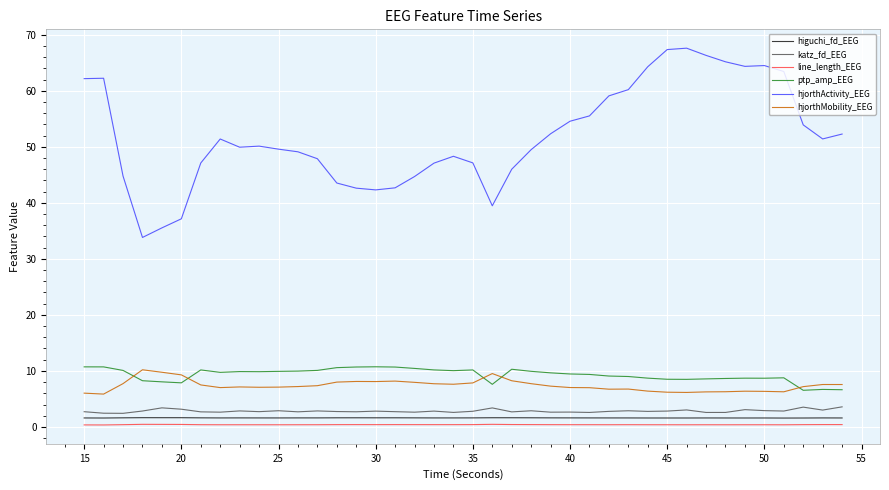

Which series has the largest range (max minus min)?

hjorthActivity_EEG